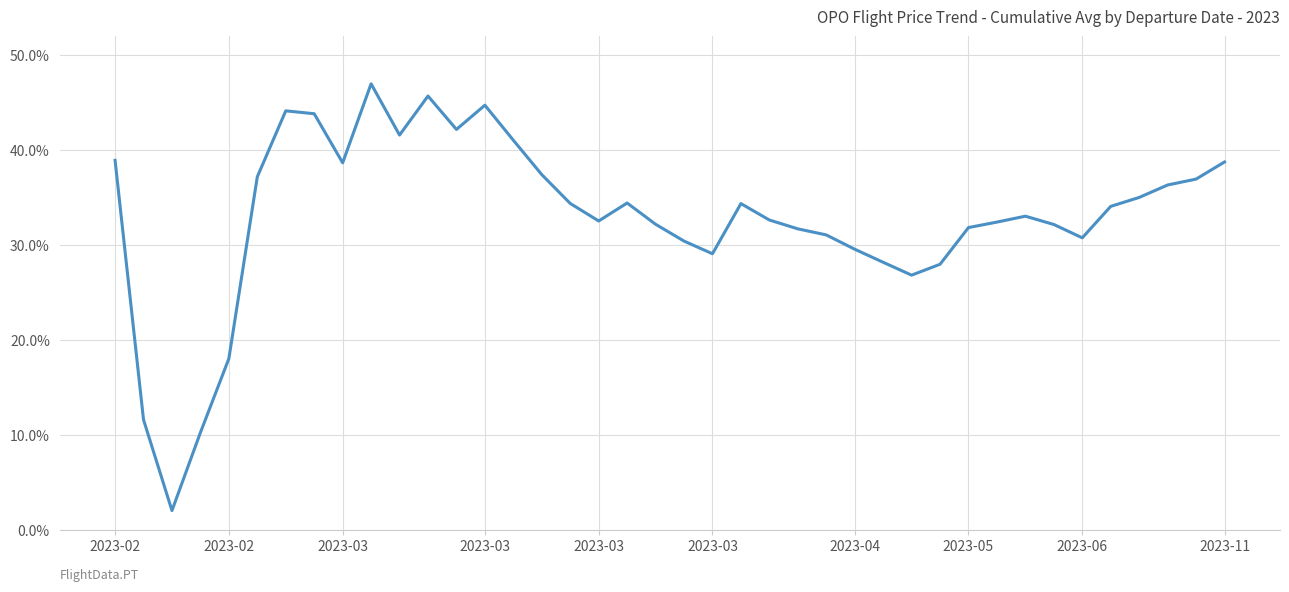

What is the maximum value shown in the chart?

47.0